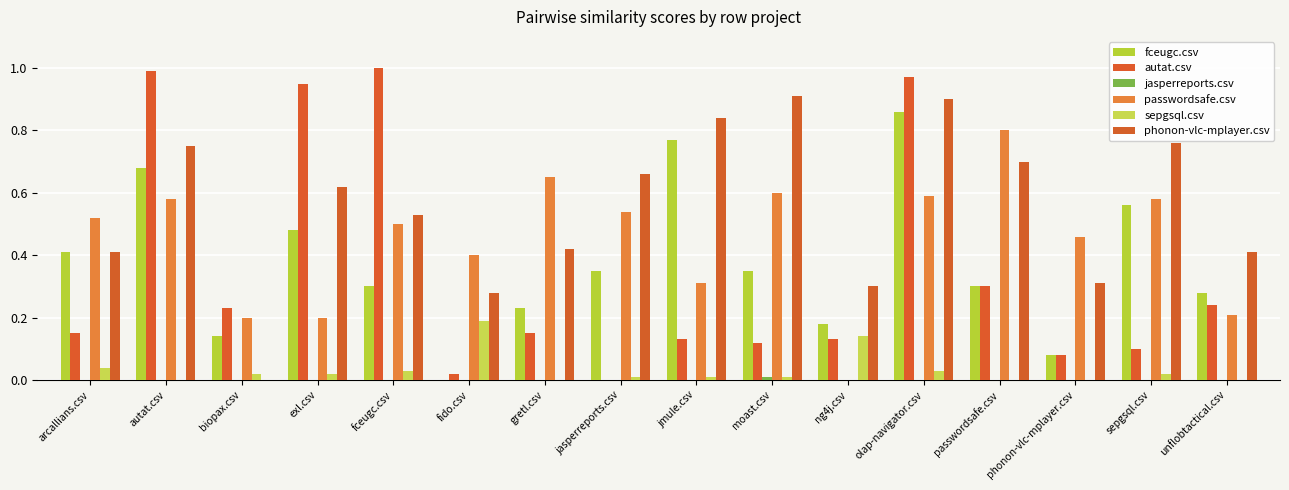

Which series has the largest range (max minus min)?

autat.csv